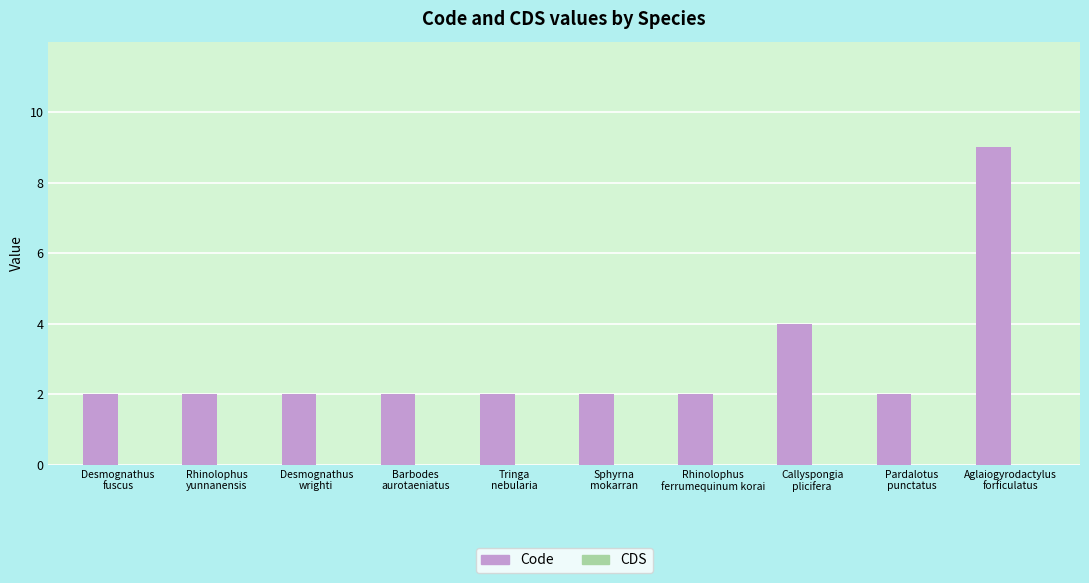

Count the number of categories in the chart.

10